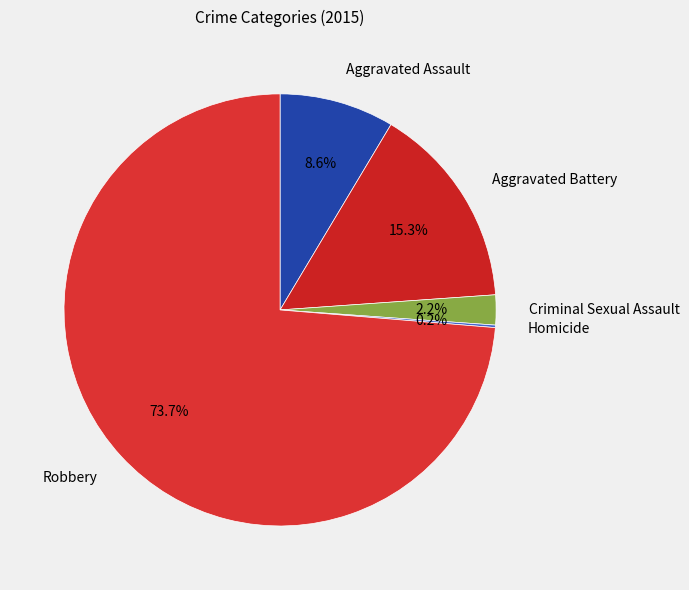

Between Robbery and Aggravated Battery, which is larger?

Robbery